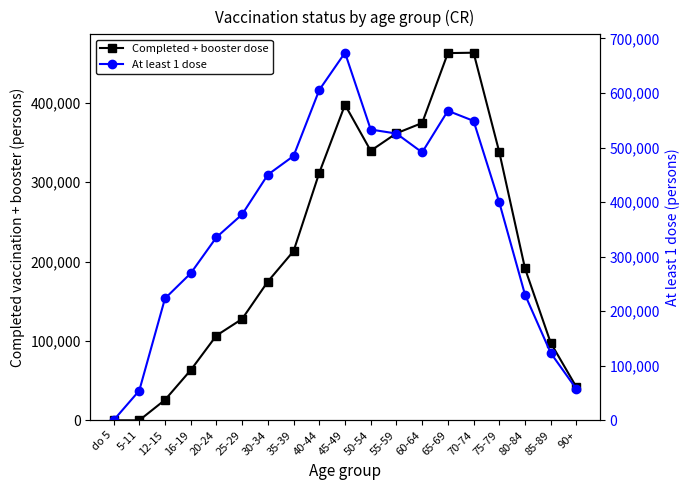

At which category does the chart reach its minimum across all series?

do 5